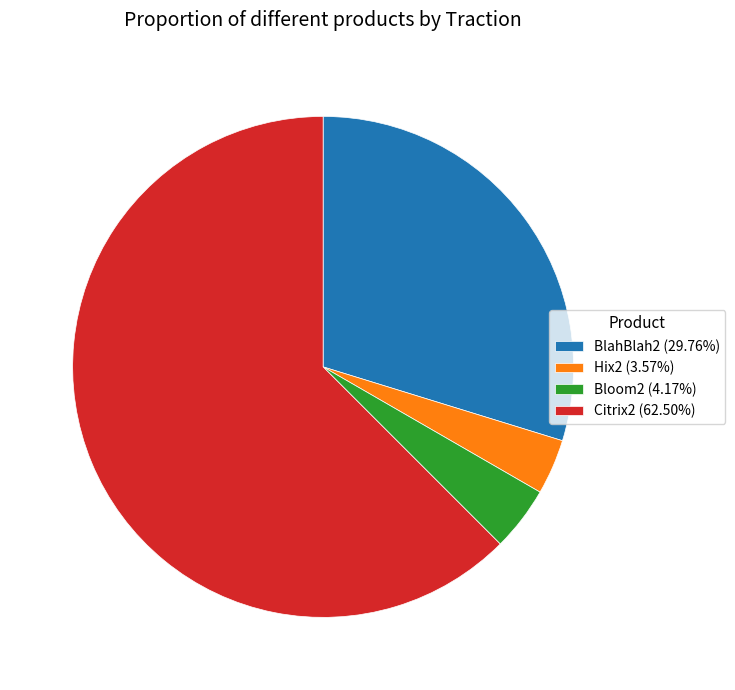

Does Citrix2 (62.50%) represent more than half of the total?

Yes